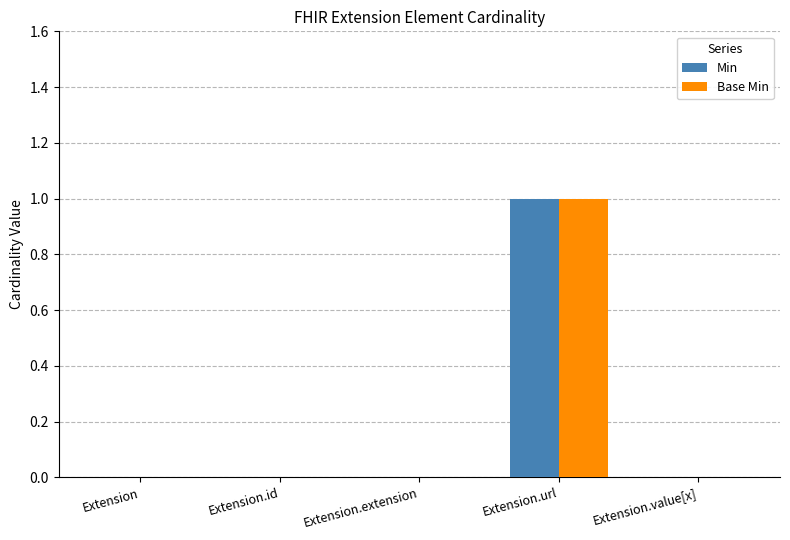

At which category is the sum across all series the highest?

Extension.url